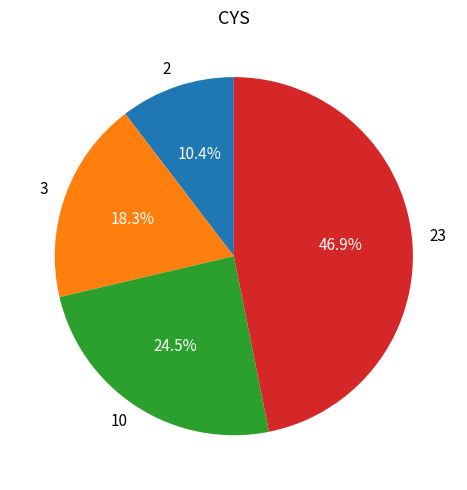

What is the largest slice in the pie chart?

23